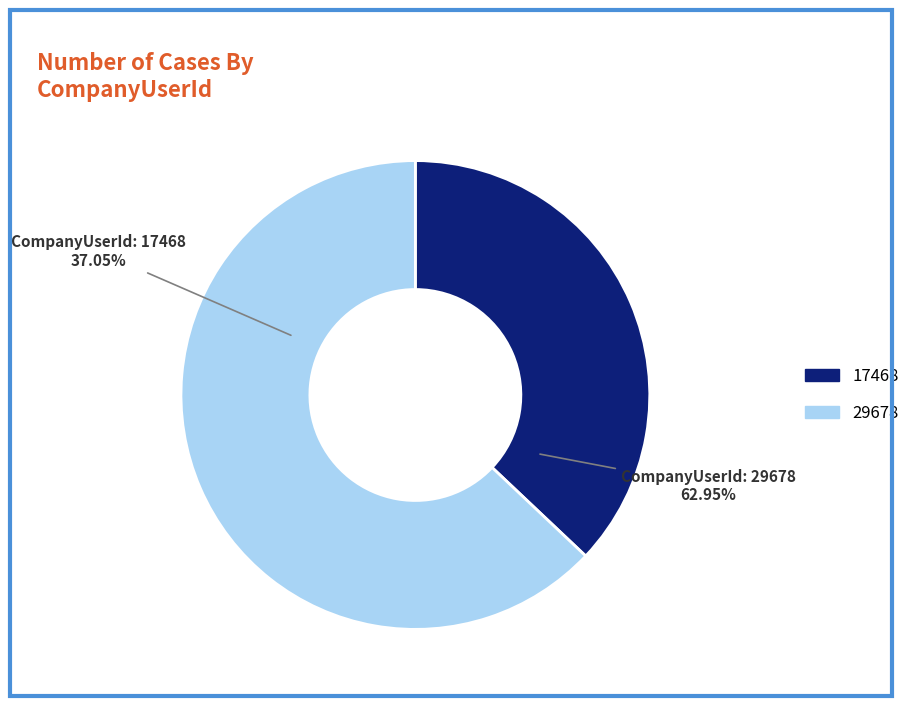

How many slices are in this pie chart?

2